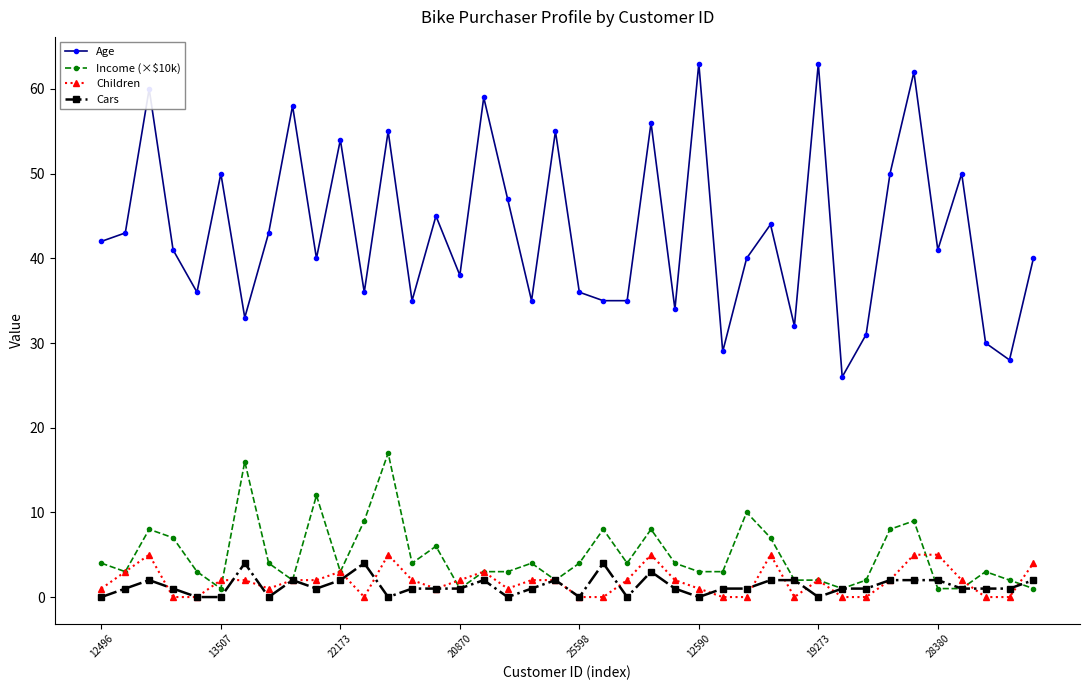

Which series has the widest spread of values?

Age